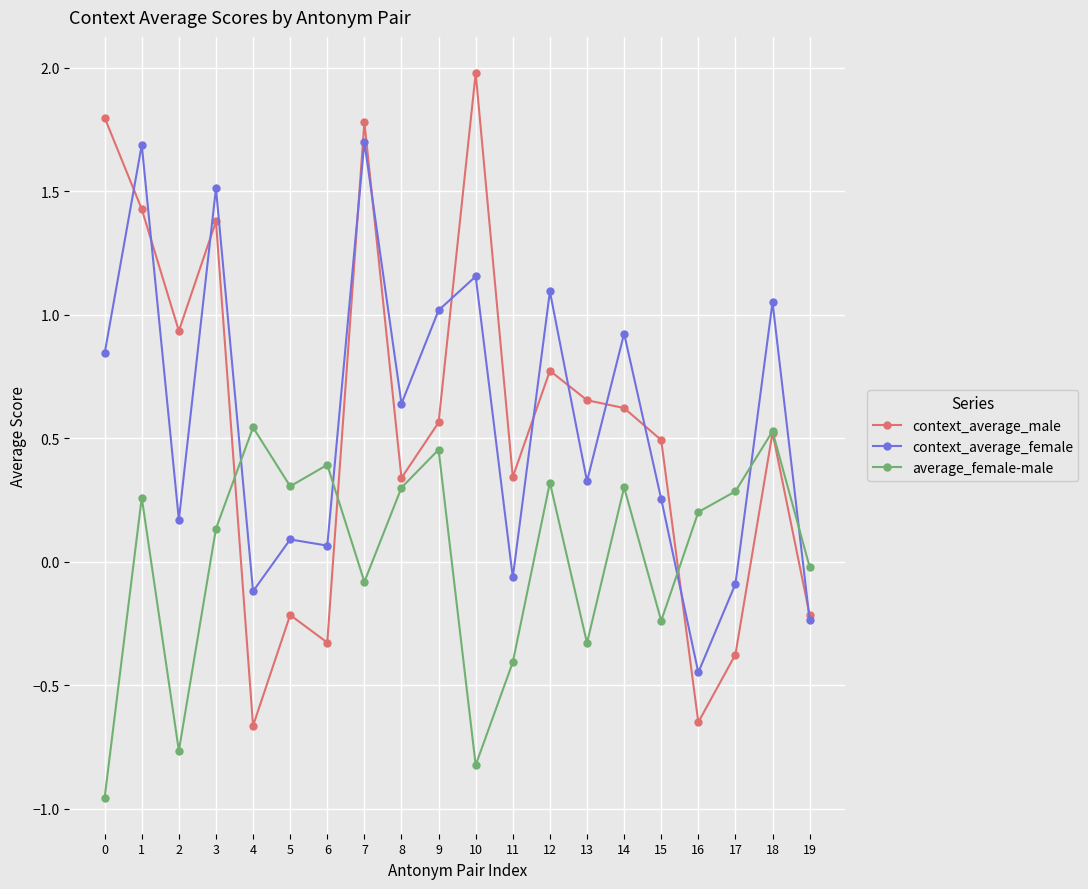

Which category has the highest value across all series?

10